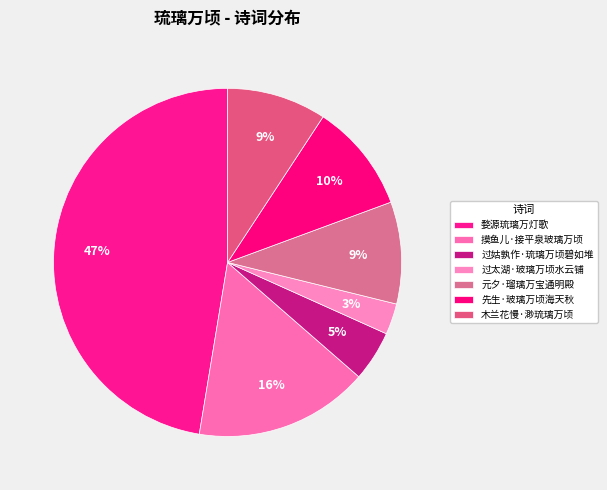

Rank the categories by value from highest to lowest.

婺源琉璃万灯歌, 摸鱼儿·接平泉玻璃万顷, 先生·玻璃万顷海天秋, 元夕·瑠璃万宝通明殿, 木兰花慢·渺琉璃万顷, 过姑孰作·琉璃万顷碧如堆, 过太湖·玻璃万顷水云铺